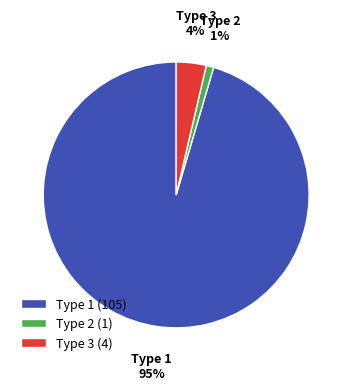

Which slice is the largest?

Type 1 (105)